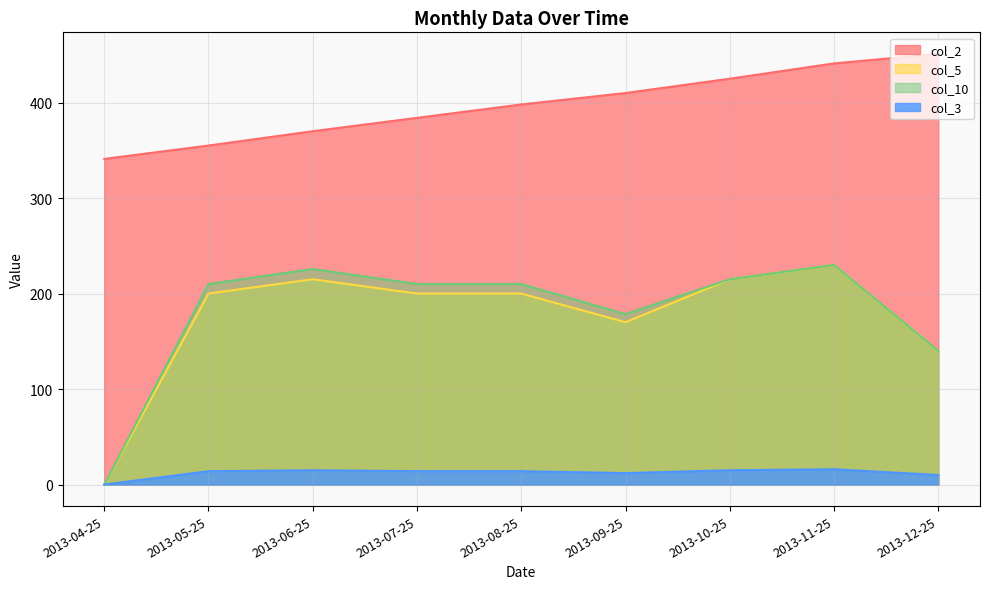

True or false: col_2 has a value of 118.9 at 2013-11-25.

False